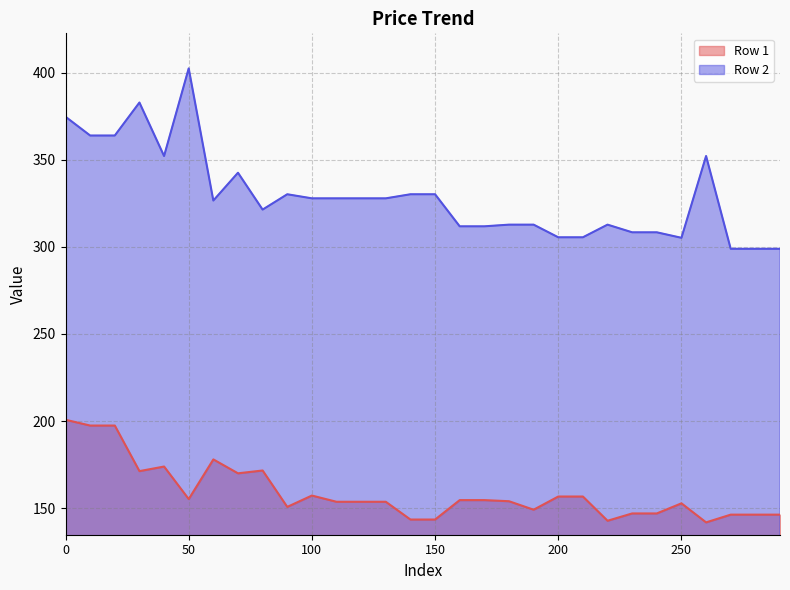

Which series has the largest total across all categories?

Row 2